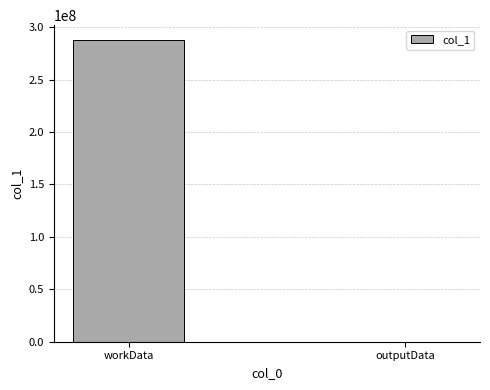

The chart shows a value of 287476120 at workData. True or false?

True